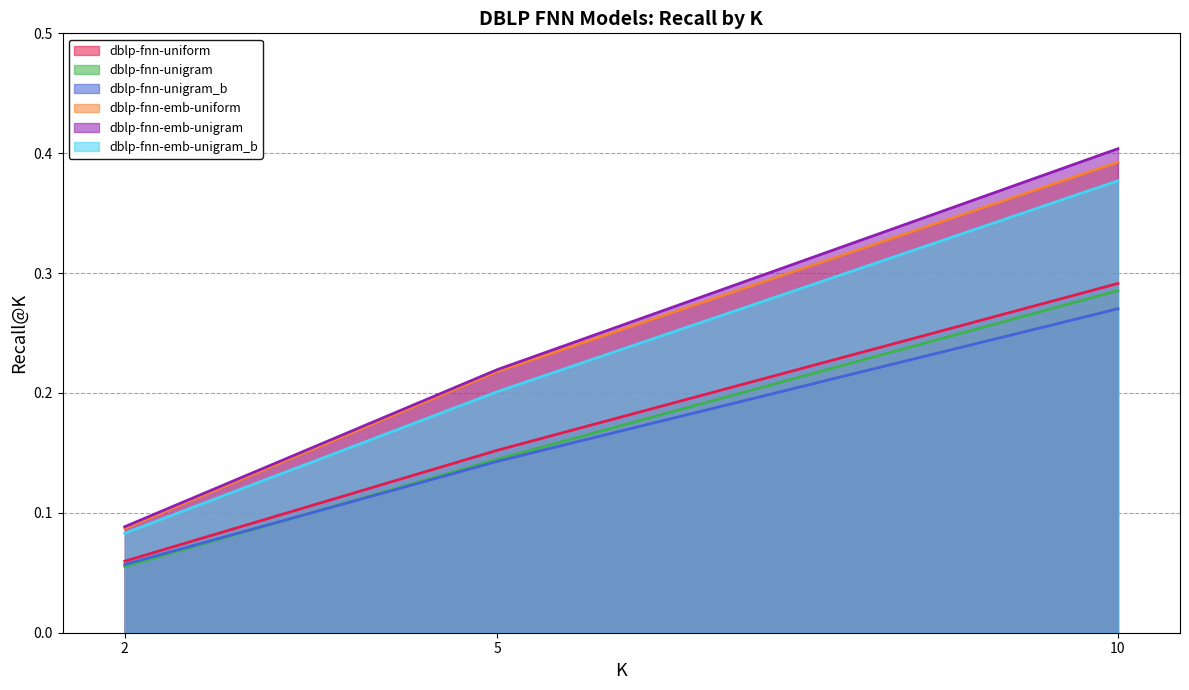

The dblp-fnn-unigram series shows 0.2 at 5. True or false?

False